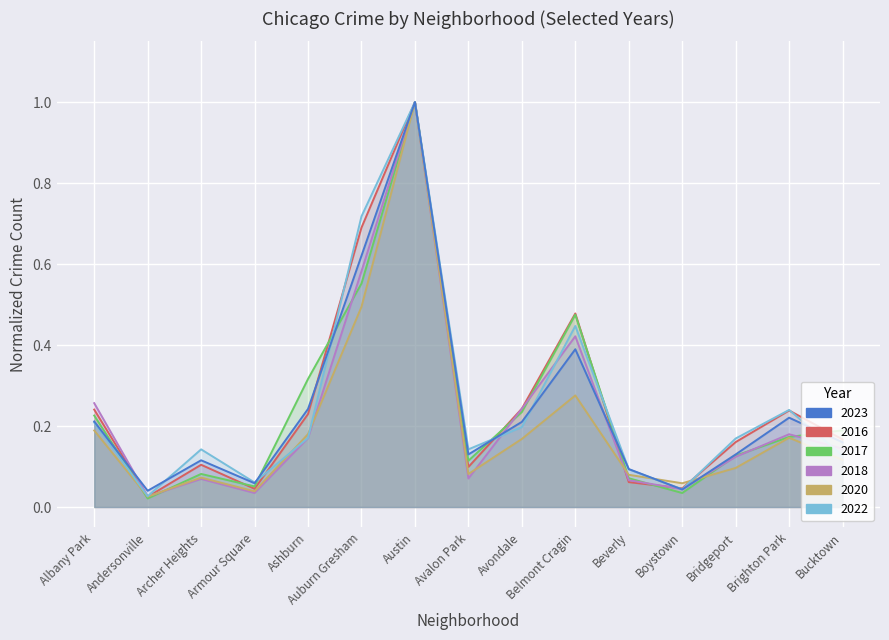

After their last crossing, which series has the higher values: 2018_line or 2016_line?

2016_line